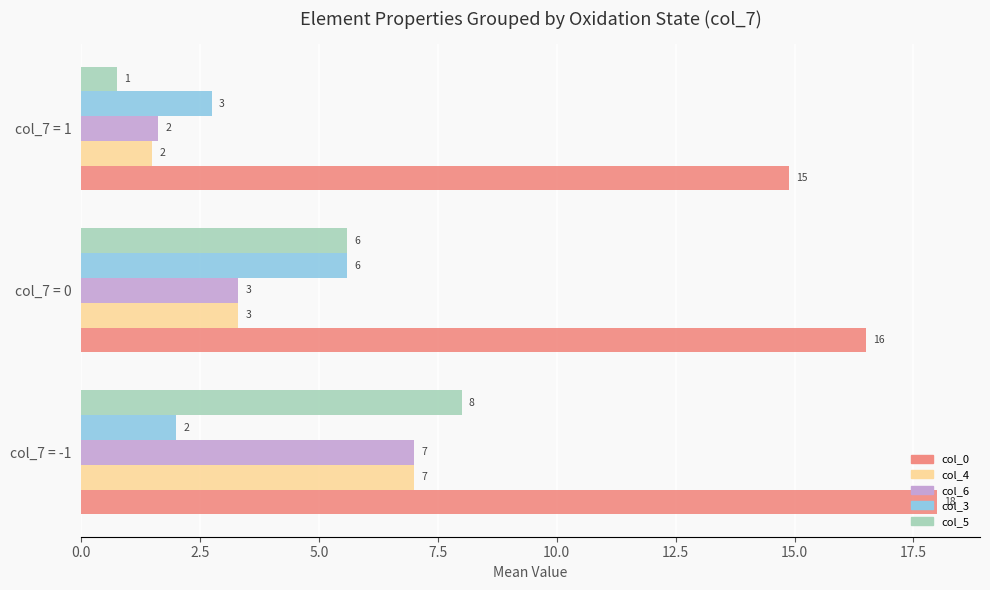

What is the smallest value displayed?

0.8